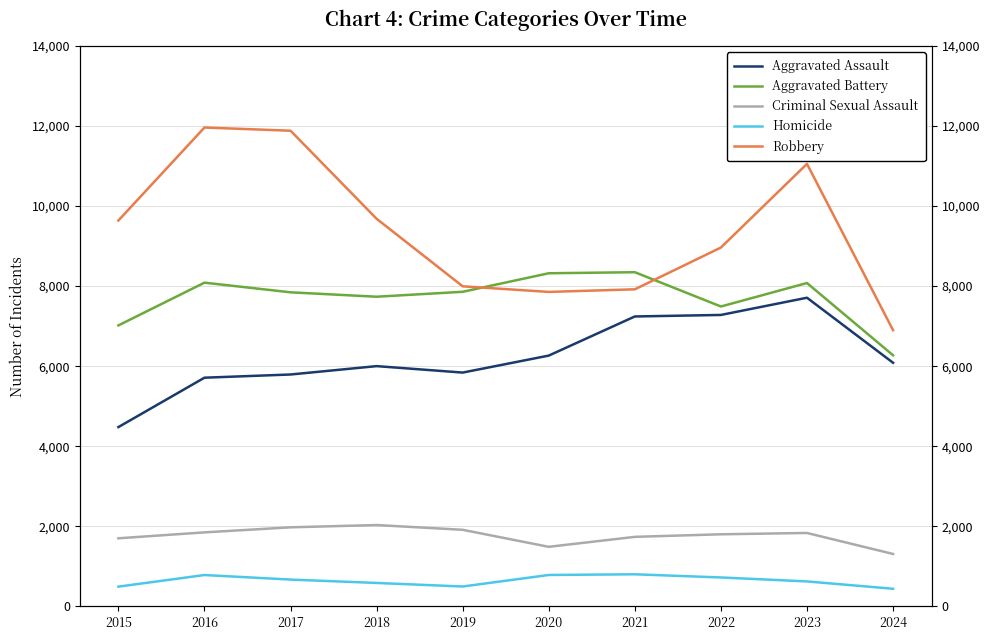

At which category does the chart reach its peak across all series?

2016